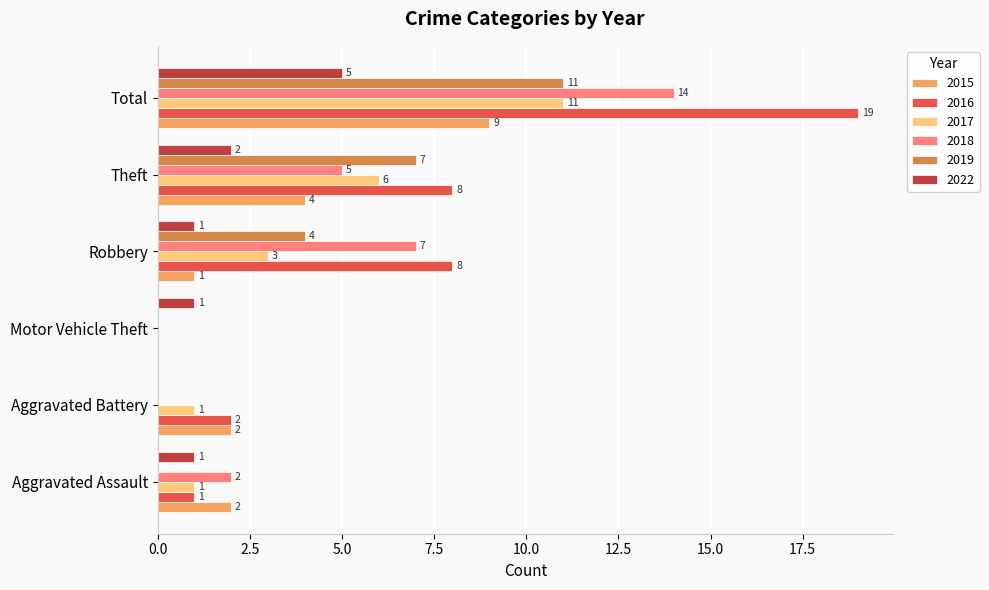

Which series has the largest total across all categories?

2016